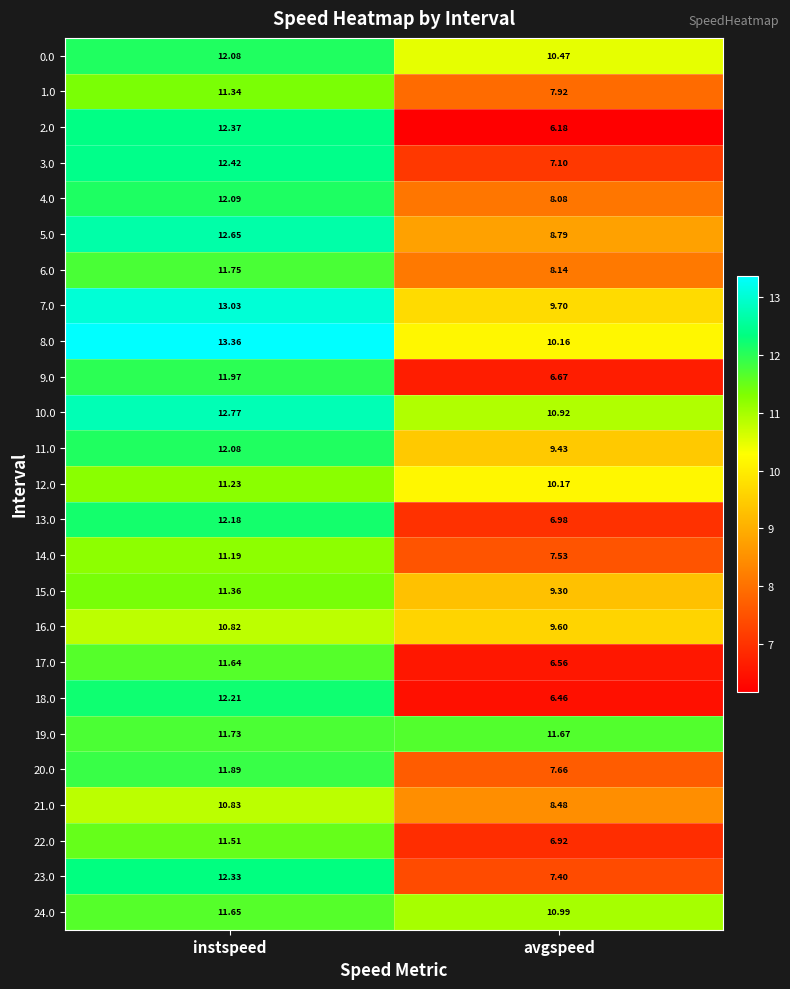

At which category is the sum across all series the highest?

instspeed